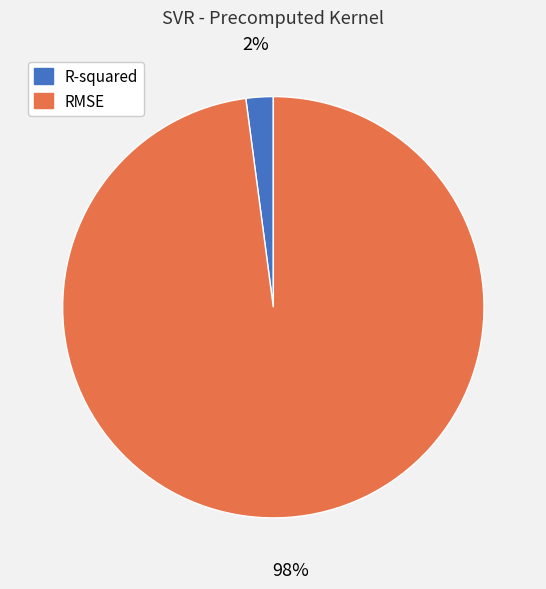

Rank the categories by value from highest to lowest.

RMSE, R-squared